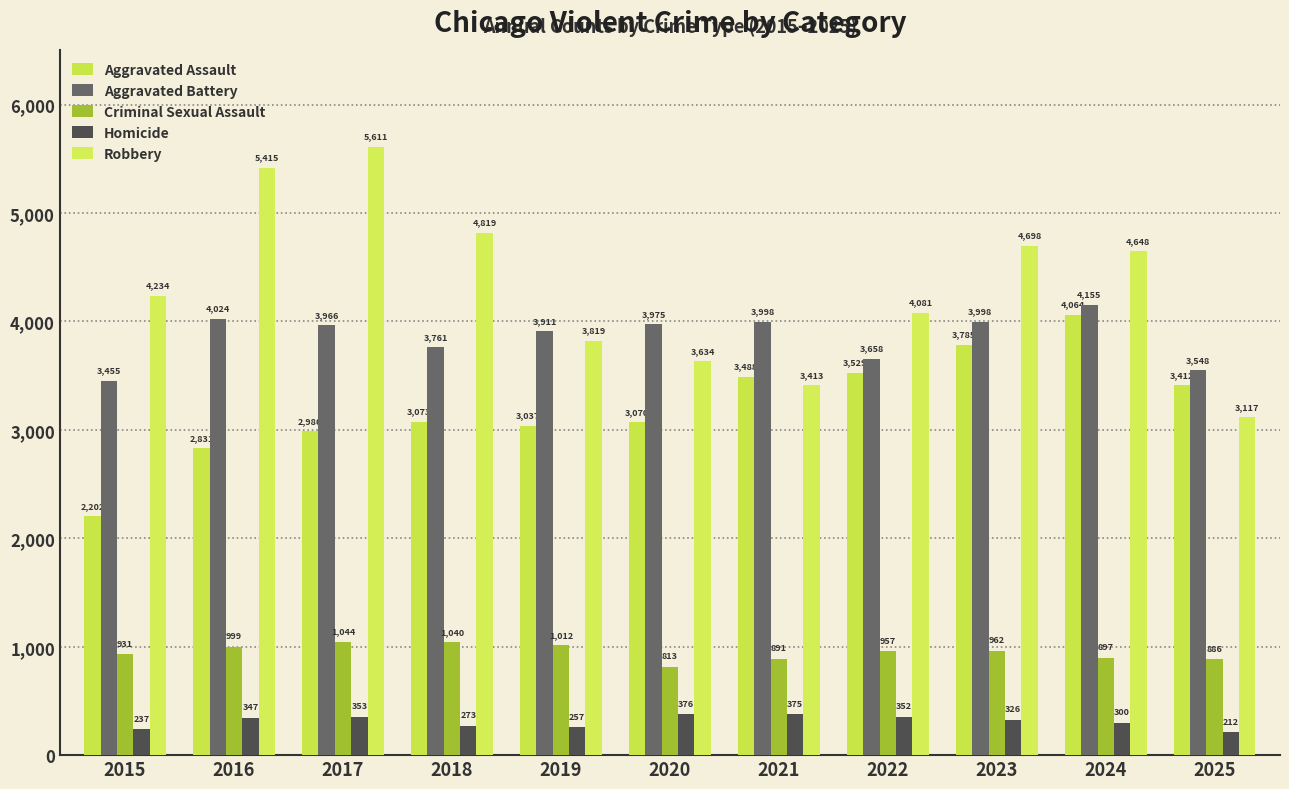

Reading right to left, extract all data points from this chart.

Aggravated Assault: 2025=3412	2024=4064	2023=3785	2022=3529	2021=3488	2020=3070	2019=3037	2018=3073	2017=2986	2016=2831	2015=2202
Aggravated Battery: 2025=3548	2024=4155	2023=3998	2022=3658	2021=3998	2020=3975	2019=3911	2018=3761	2017=3966	2016=4024	2015=3455
Criminal Sexual Assault: 2025=886	2024=897	2023=962	2022=957	2021=891	2020=813	2019=1012	2018=1040	2017=1044	2016=999	2015=931
Homicide: 2025=212	2024=300	2023=326	2022=352	2021=375	2020=376	2019=257	2018=273	2017=353	2016=347	2015=237
Robbery: 2025=3117	2024=4648	2023=4698	2022=4081	2021=3413	2020=3634	2019=3819	2018=4819	2017=5611	2016=5415	2015=4234